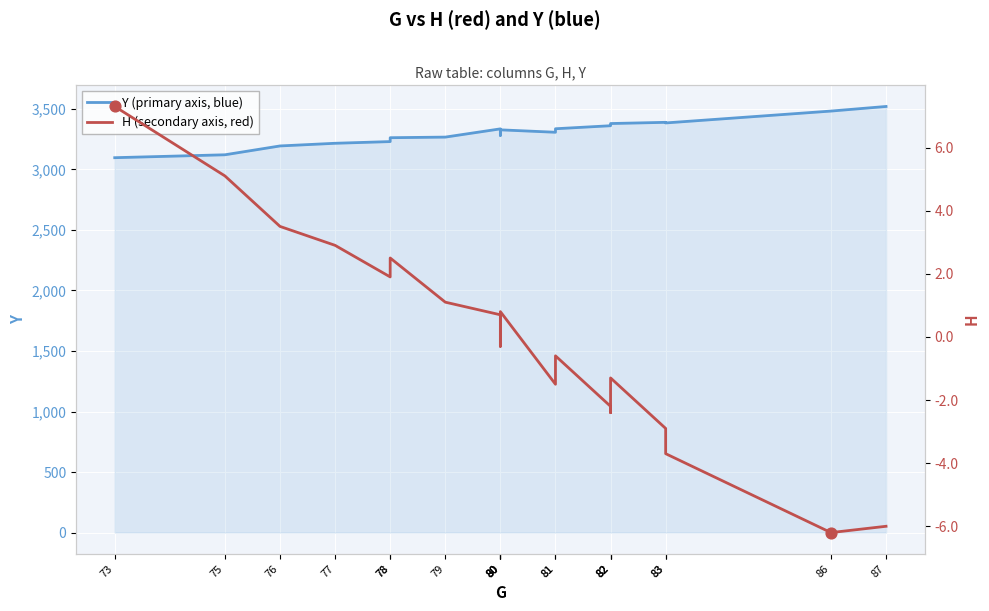

Which series reaches the maximum Y coordinate?

Y (house price index style)